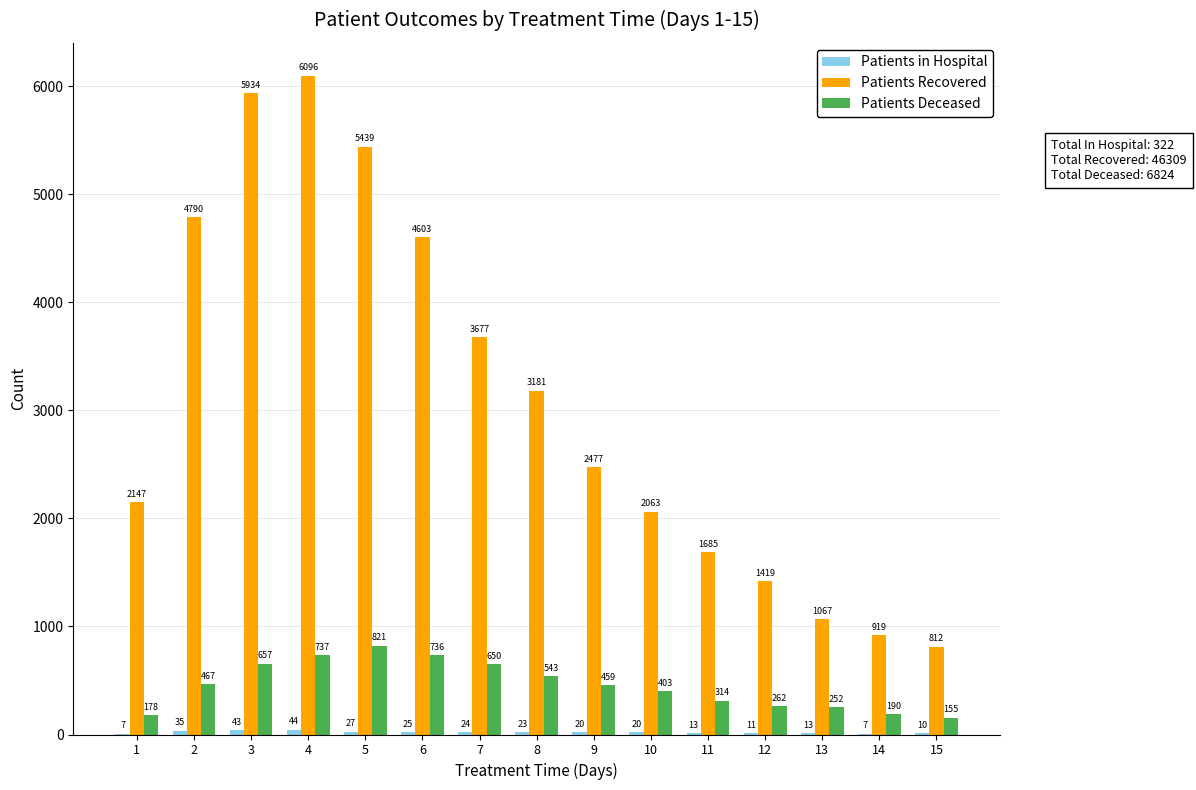

What is the maximum value shown in the chart?

6096